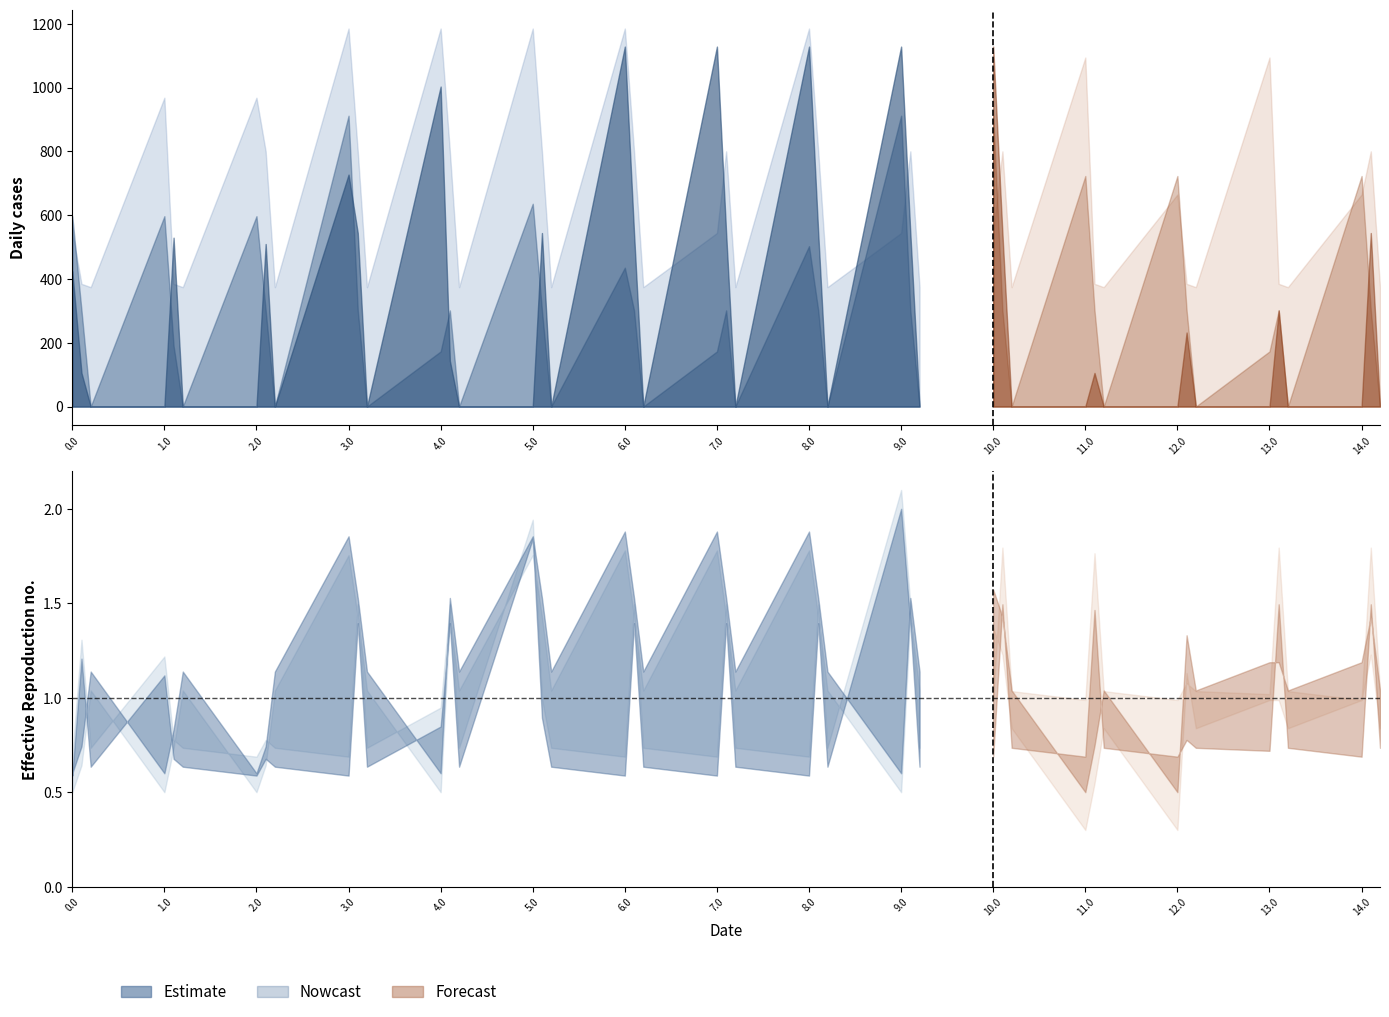

What is the ratio of the value at 4.0 to the value at 14.0?

1.4